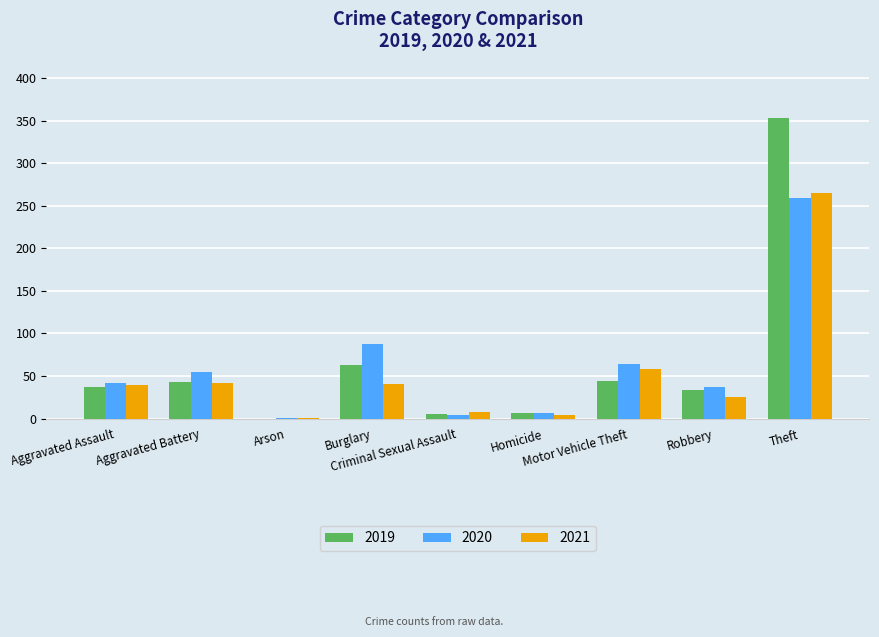

What is the sum of all 2021 values?

484